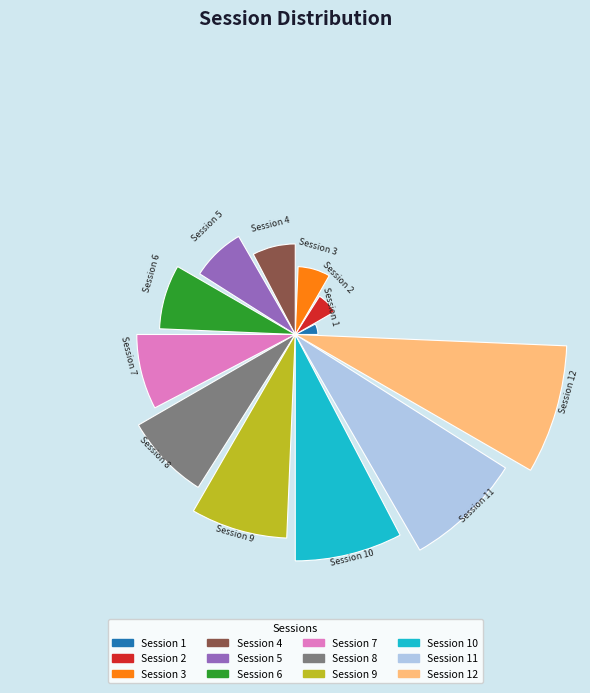

How many slices are in this pie chart?

12